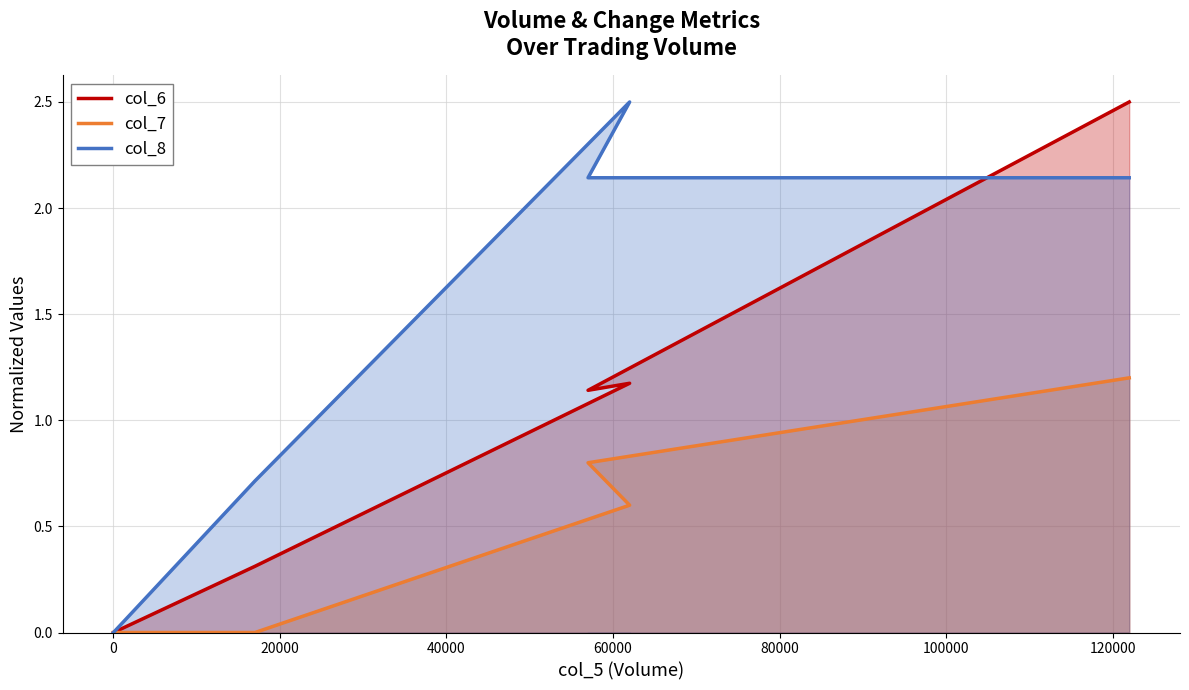

How many lines are shown in the chart?

3